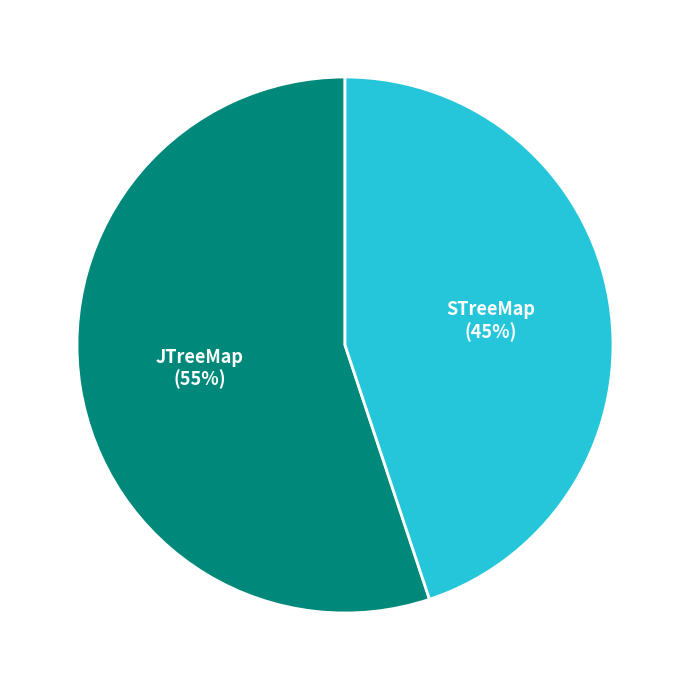

Count the number of slices in the pie.

2